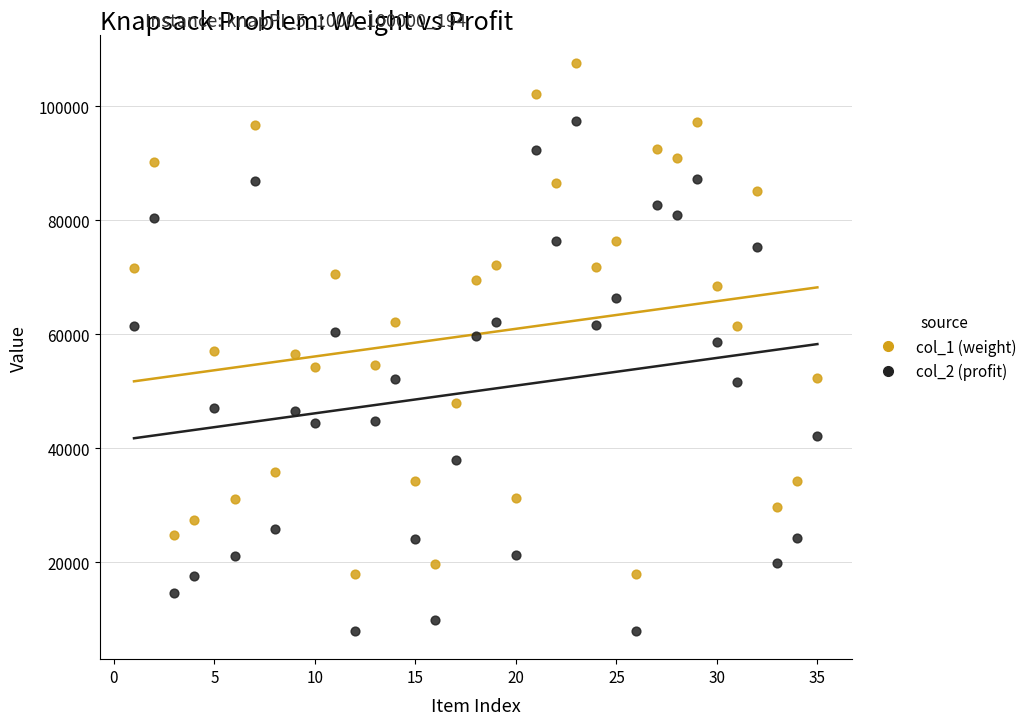

Which series reaches the minimum Y coordinate?

col_2 (profit)